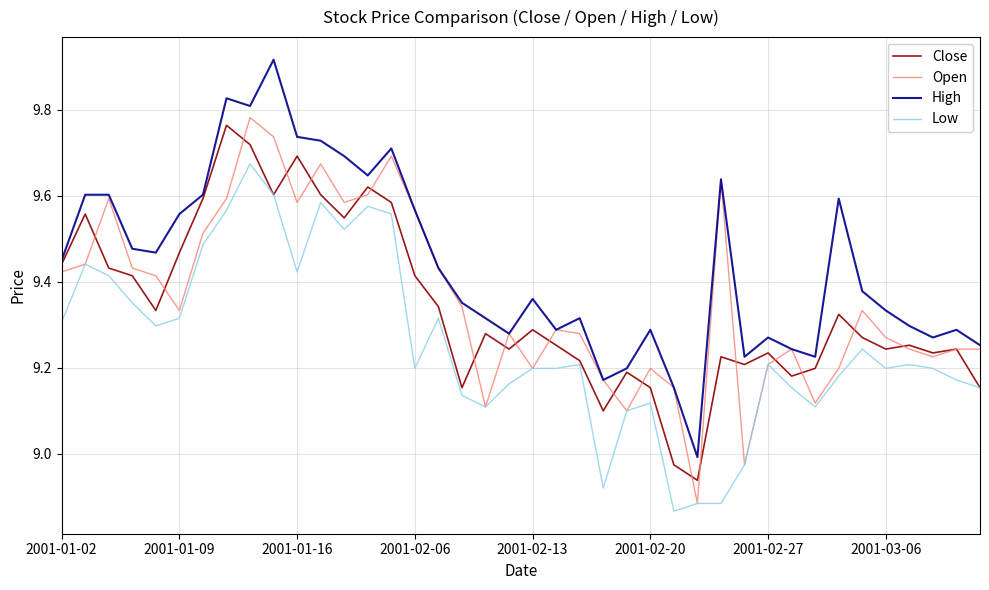

What are all the series names shown in the legend?

Close, Open, High, Low